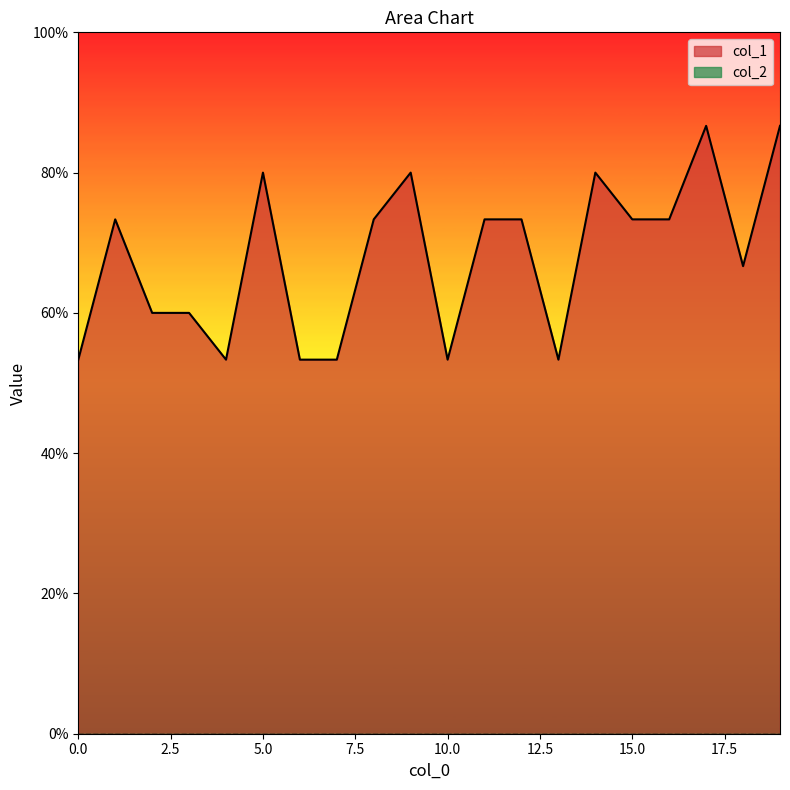

What is the minimum value shown in the chart?

0.5